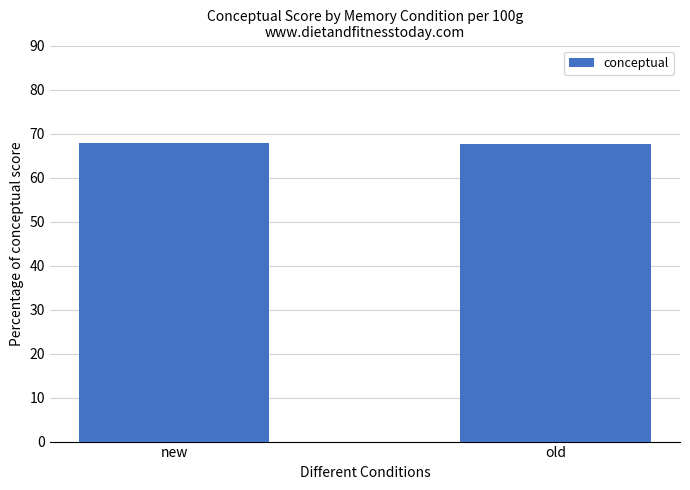

Read the value at new.

68.0